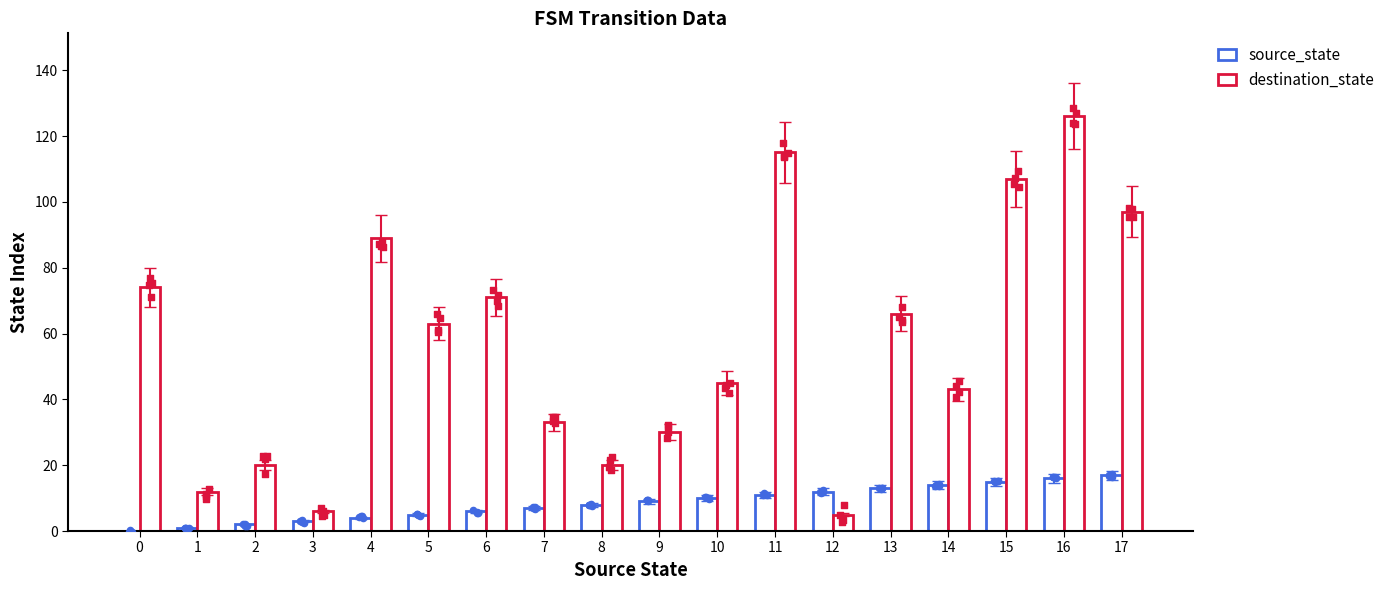

What are all the series names shown in the legend?

source_state, destination_state